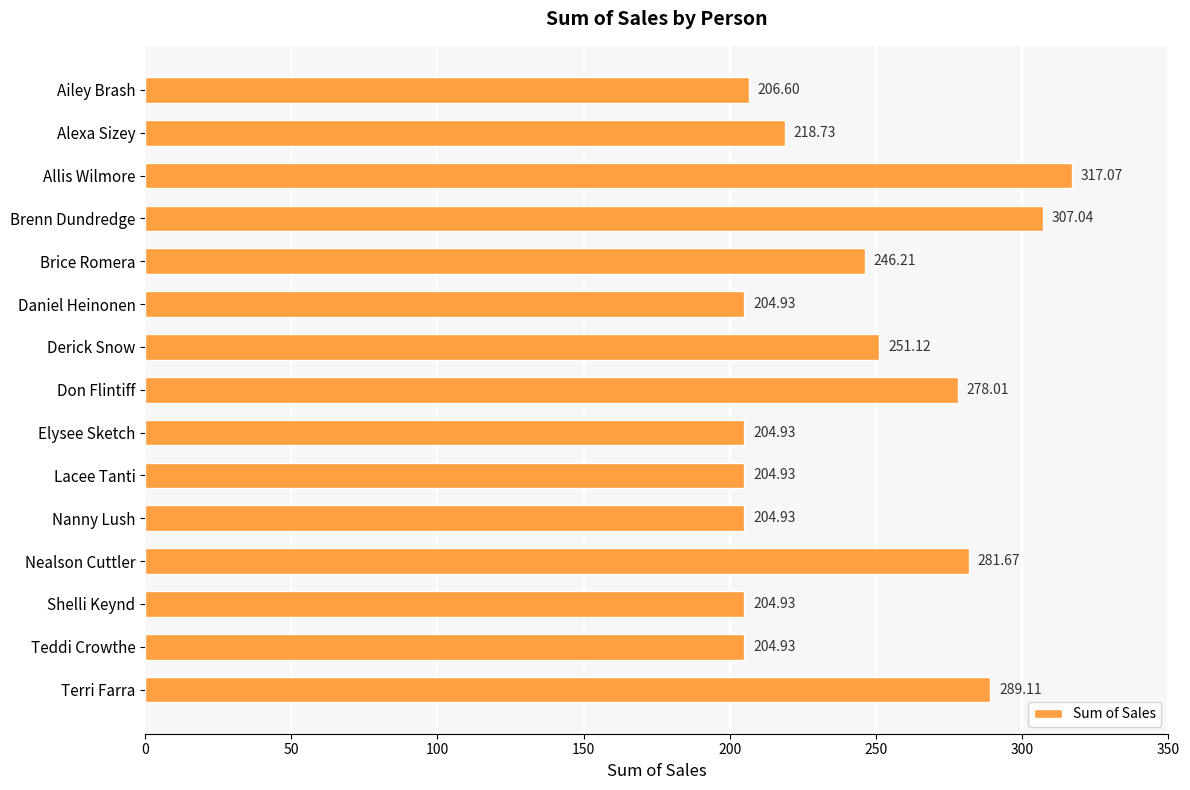

How many data points are less than 218?

7